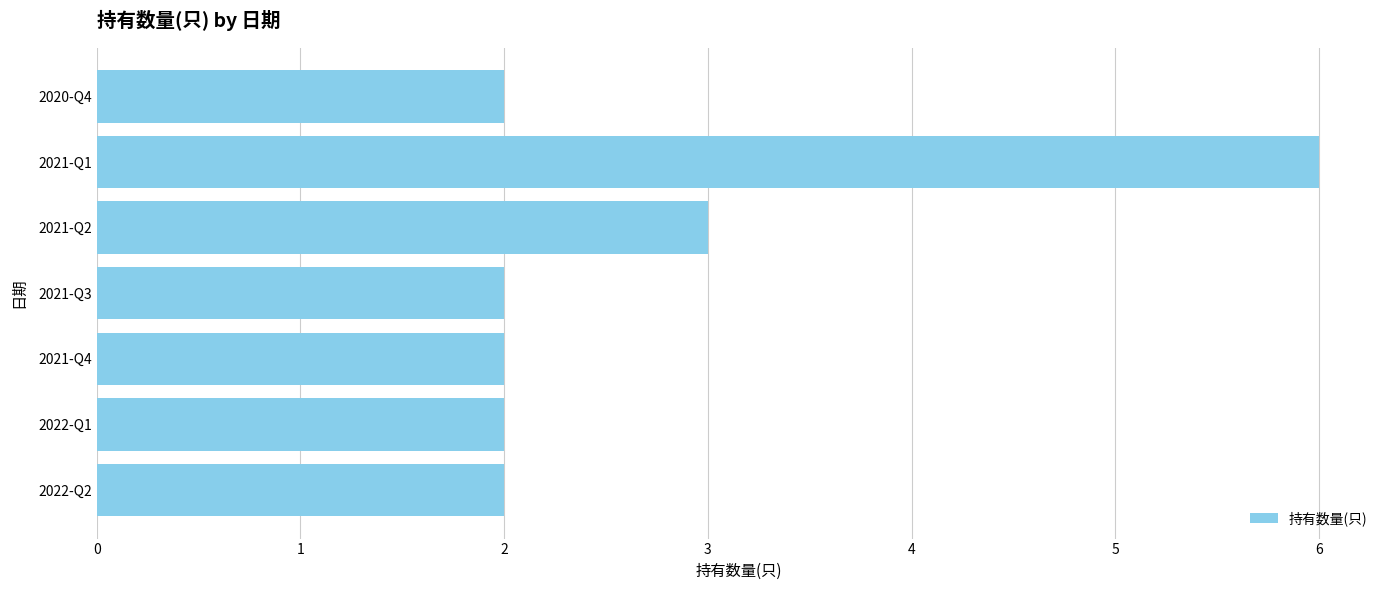

Is it true that the value at 2021-Q4 is 2?

True